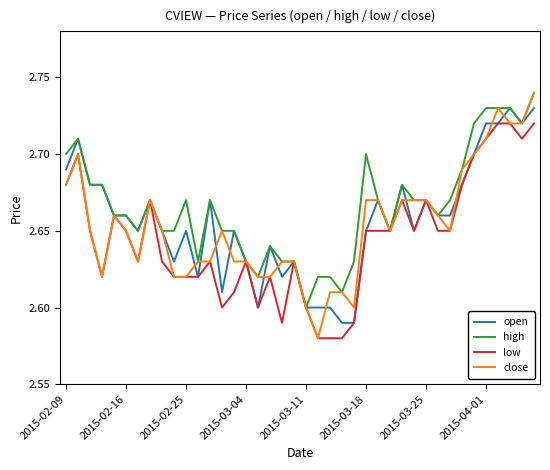

Which series has the largest range (max minus min)?

close